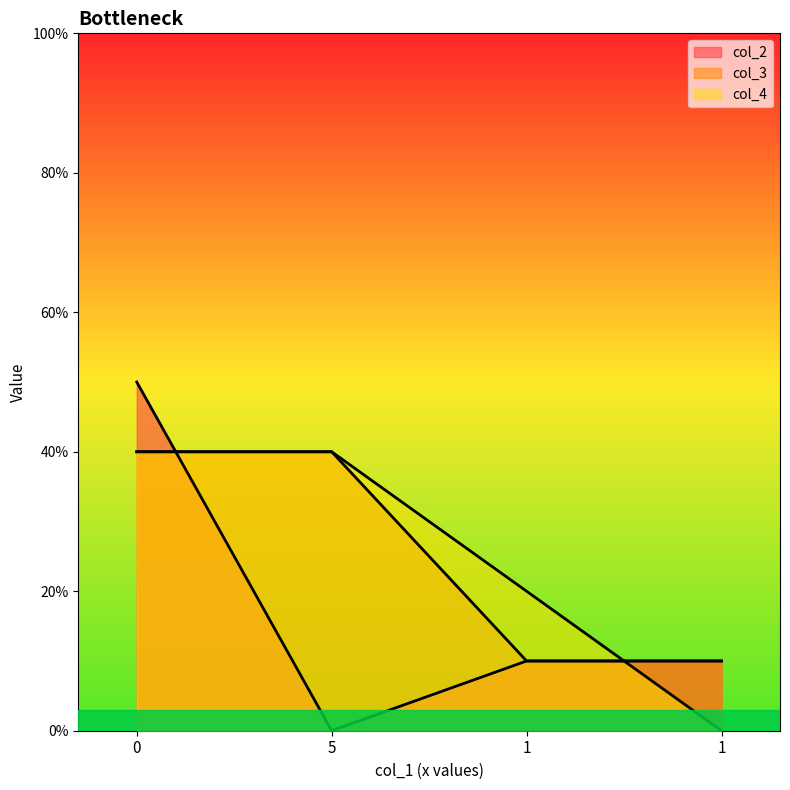

At how many categories does at least one series exceed 1?

3